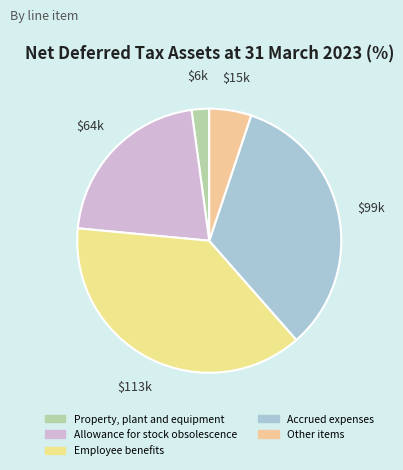

Which category has the biggest portion of the pie?

Employee benefits